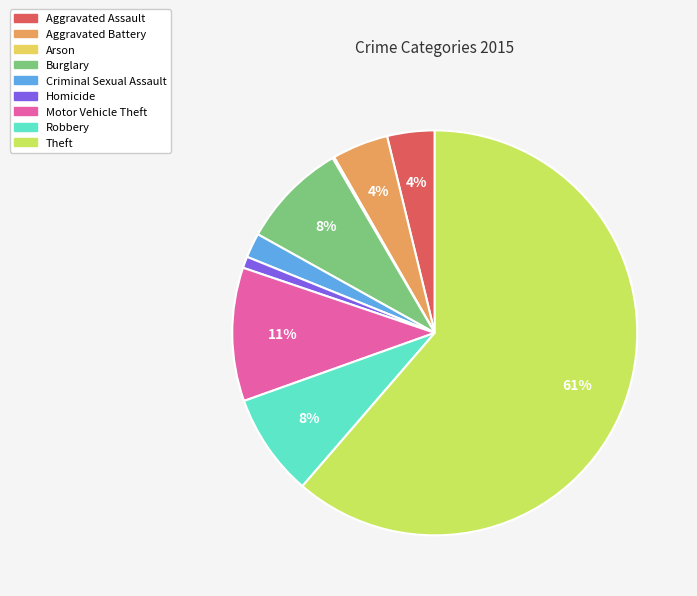

To the nearest percent, what is the difference between the largest and smallest slice percentages?

61%